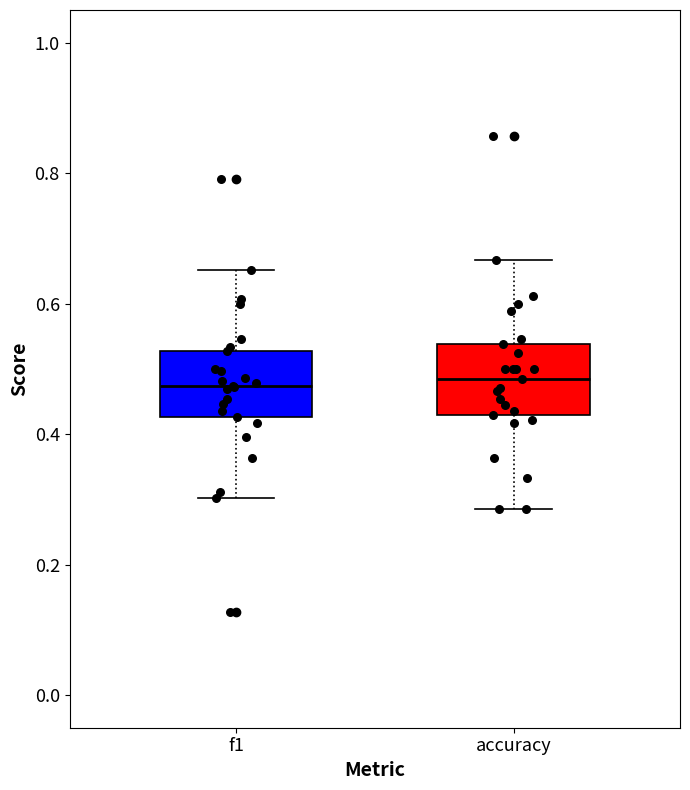

Reading left to right, read every box against the y-axis: the position of its median line, the range the box covers, and the ends of its whiskers. The values are not printed on the chart, so give them approximately, as read against the axis.

f1: median 0.48, box 0.42 to 0.52, whiskers 0.30 to 0.66
accuracy: median 0.48, box 0.42 to 0.54, whiskers 0.28 to 0.66